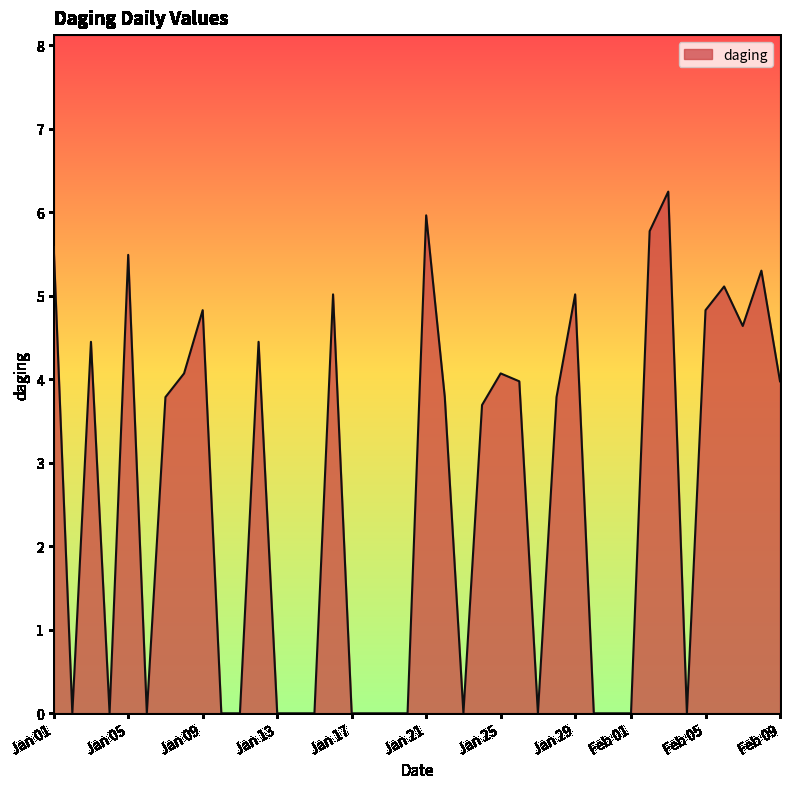

What is the difference between the maximum and minimum values?

6.2